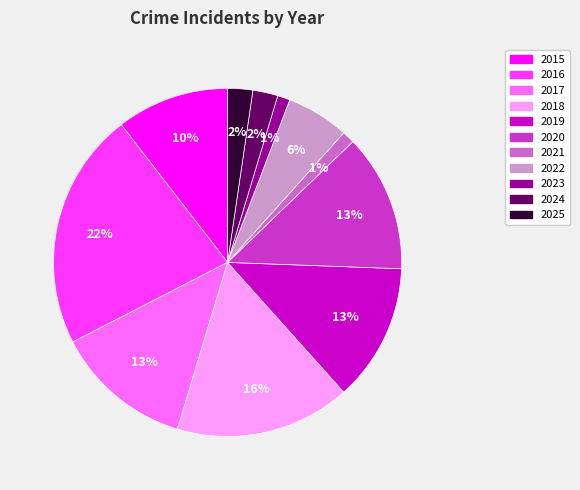

Is it true that 2024 is 2% of the pie?

True